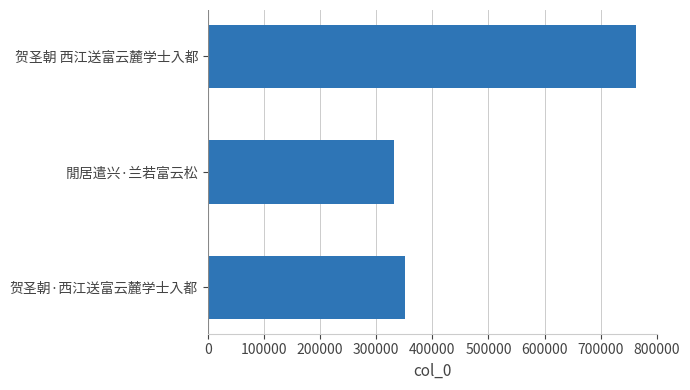

What is the label of the 1st bar from the bottom?

贺圣朝·西江送富云麓学士入都